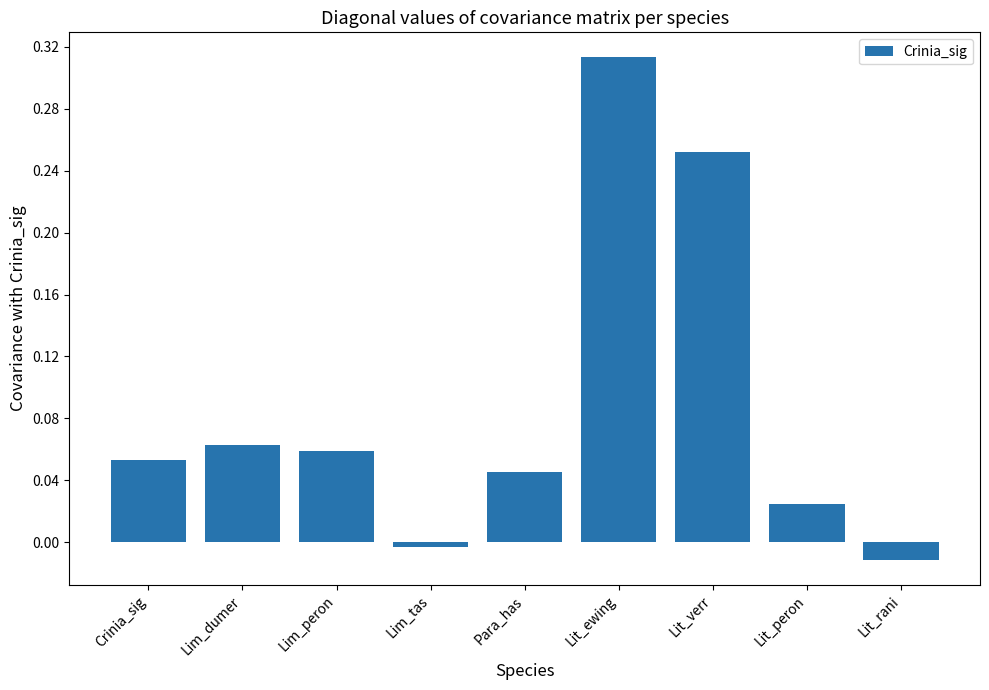

What is the sum of all values?

0.8